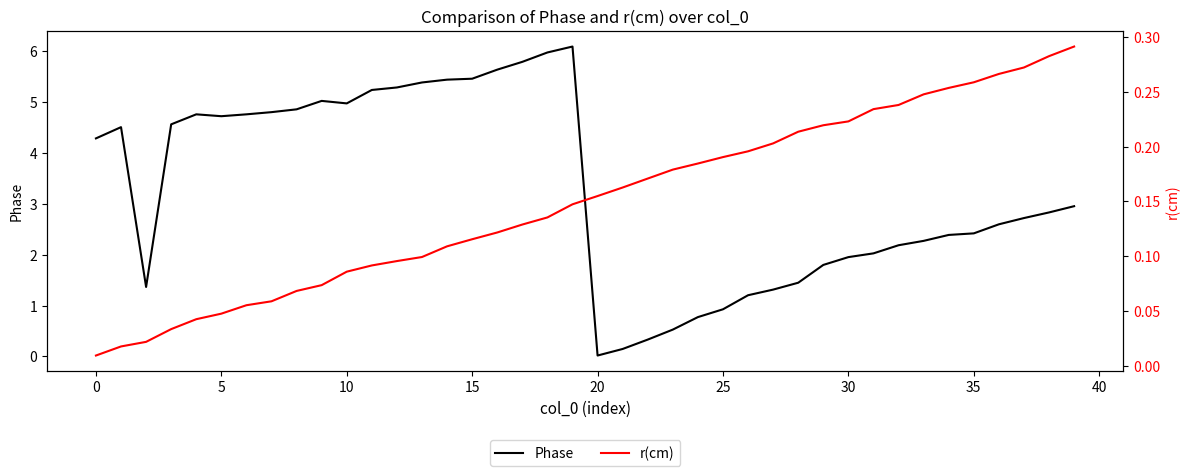

Does the chart display data point markers on the line(s)?

No